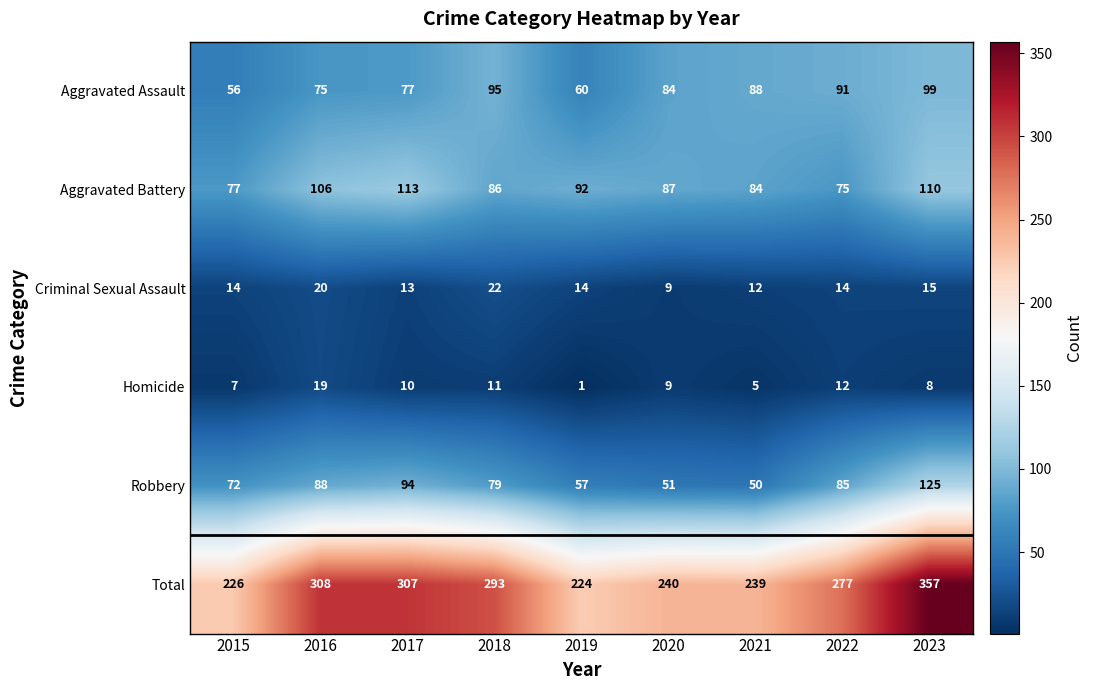

What is the total value across all series at 2019?

448